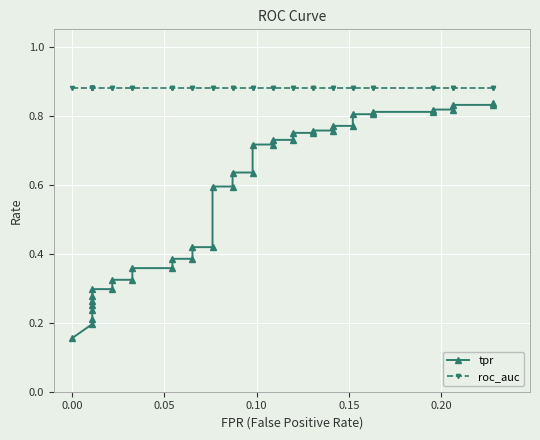

Which series has the largest range (max minus min)?

tpr